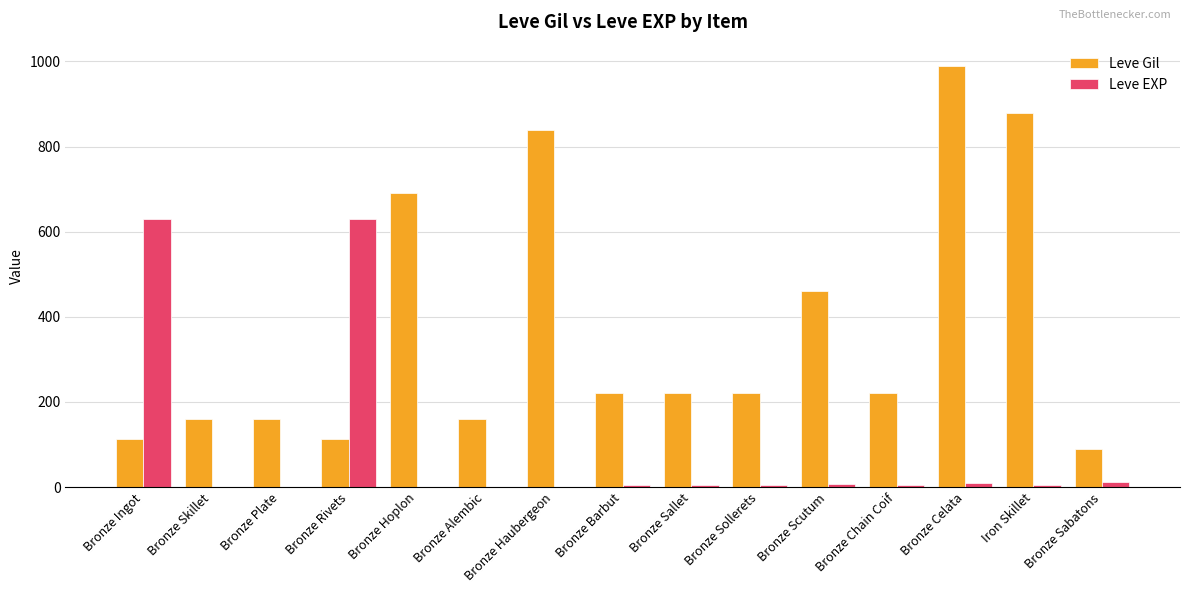

Is the value of Leve EXP at Bronze Ingot greater than the value of Leve Gil at Bronze Alembic?

Yes